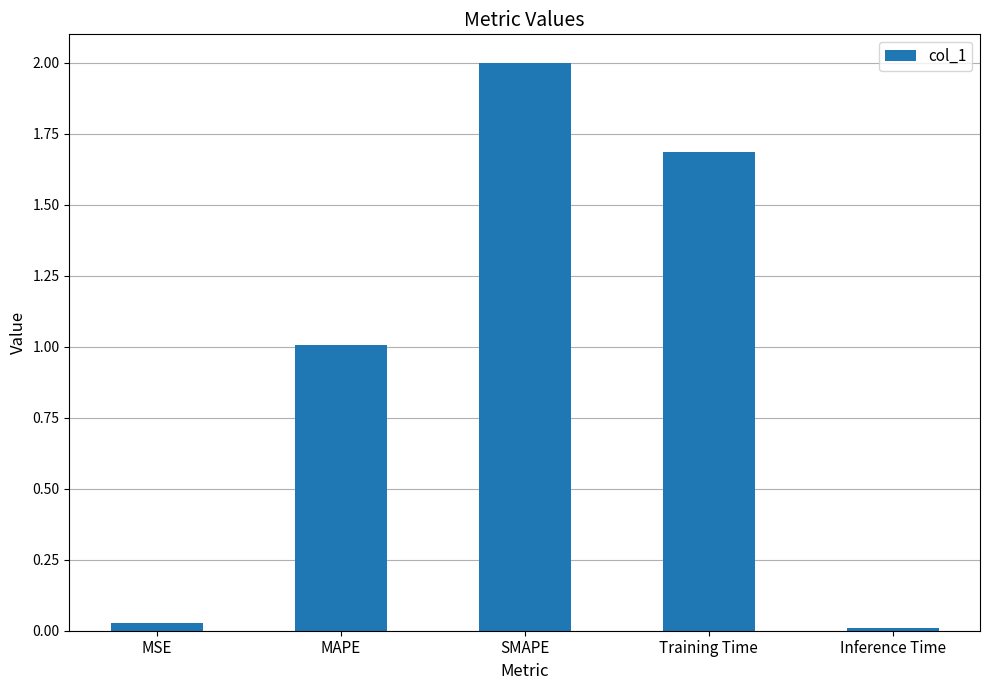

Which has a higher value, MSE or Inference Time?

MSE